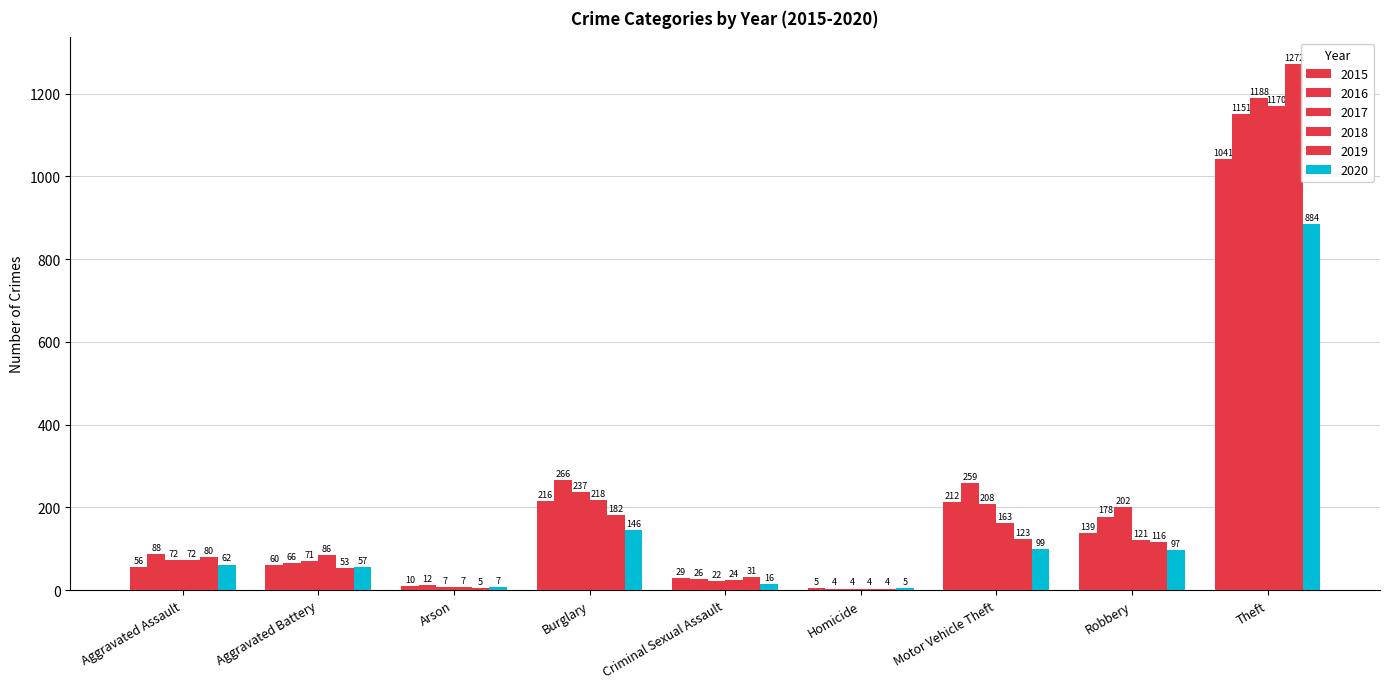

What is the maximum value for 2016?

1151